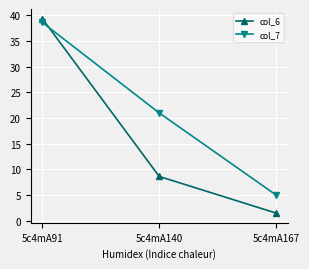

True or false: col_7 has a value of 5.0 at 5c4mA167.

True